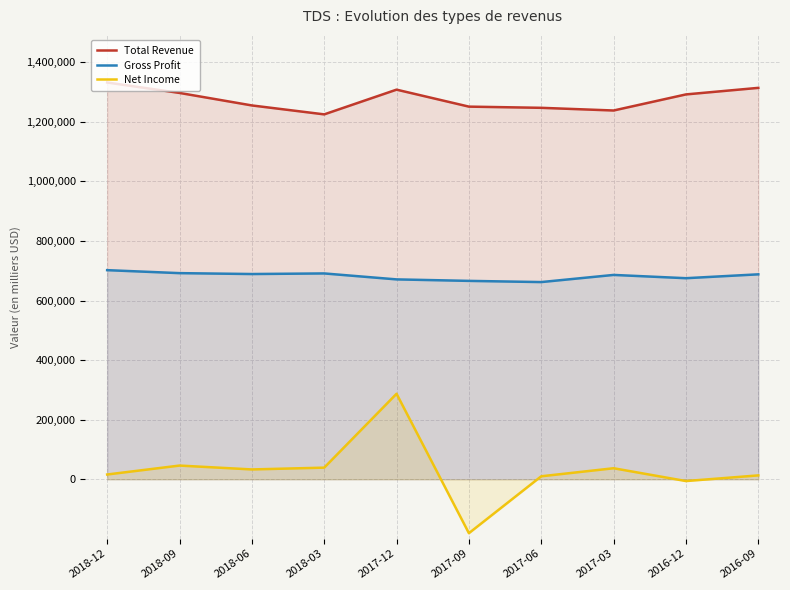

What is the difference between the highest and lowest values at 2017-03?

1201000